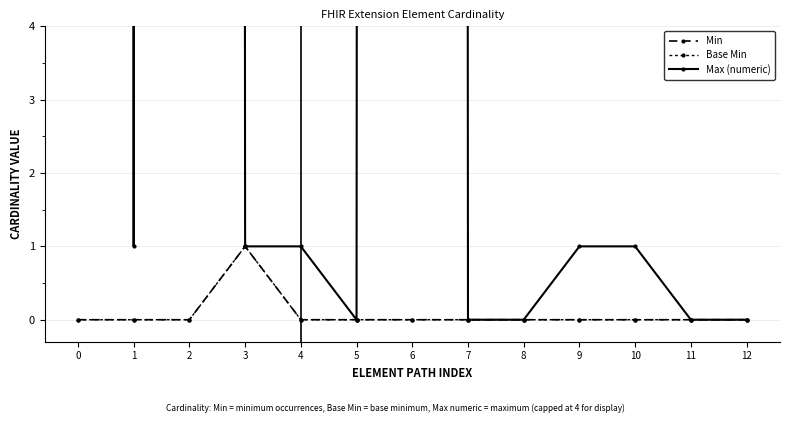

What is the difference between the maximum and minimum values in the Min series?

1